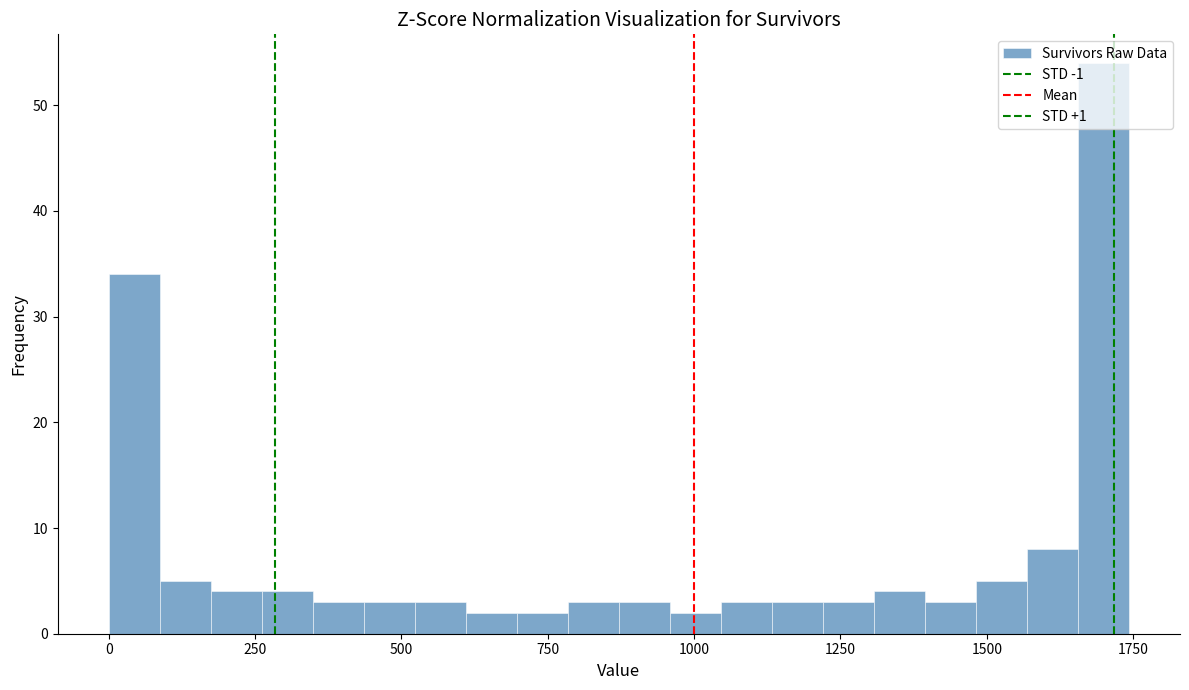

Read against the x-axis, roughly where is the centre of the tallest bar?

1700